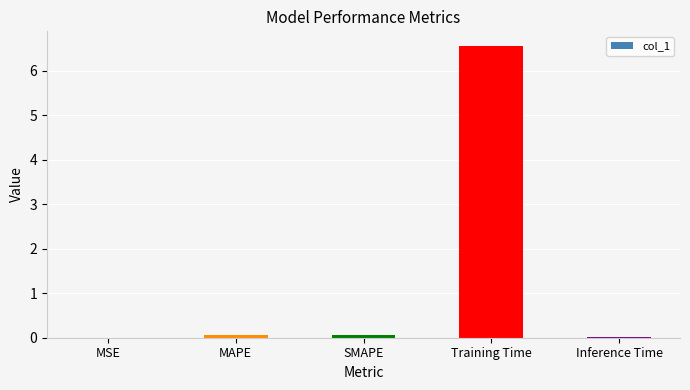

At which category does the chart reach its peak across all series?

Training Time